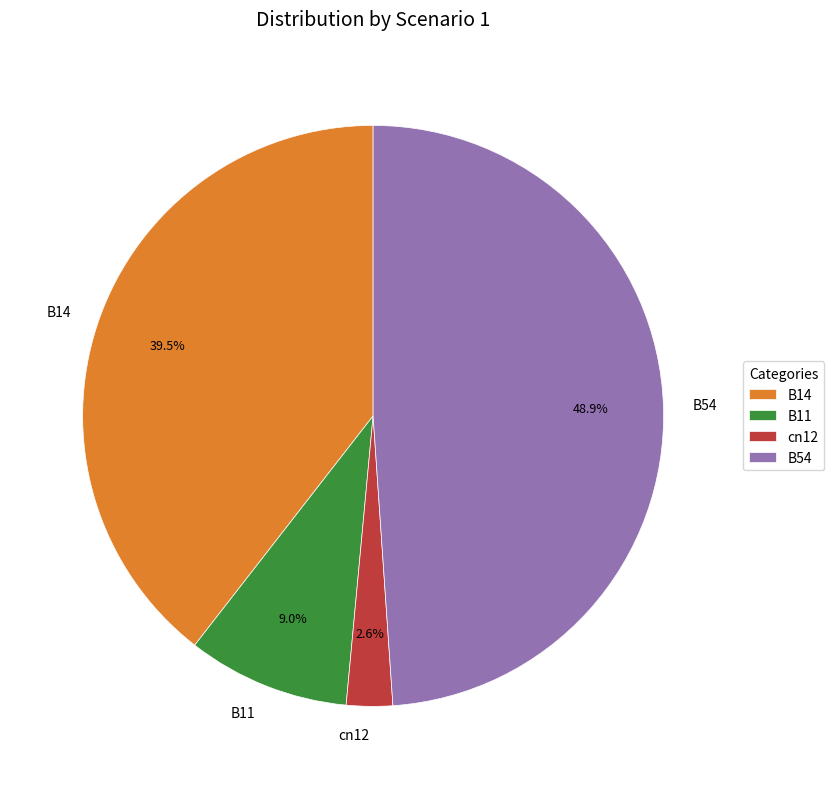

True or false: B54 accounts for 36% of the total.

False